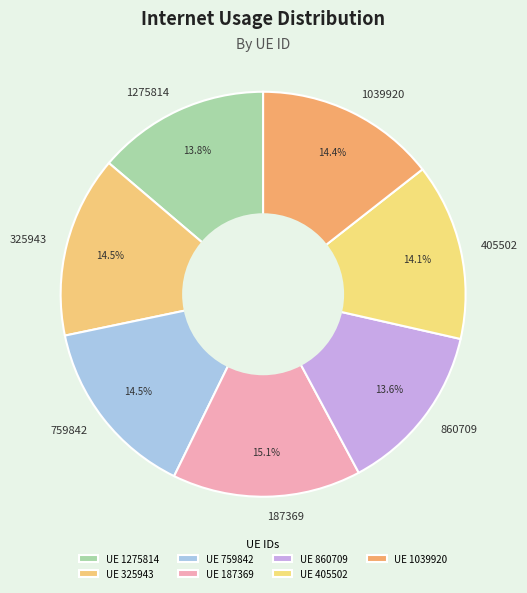

Does 1039920 represent more than half of the total?

No